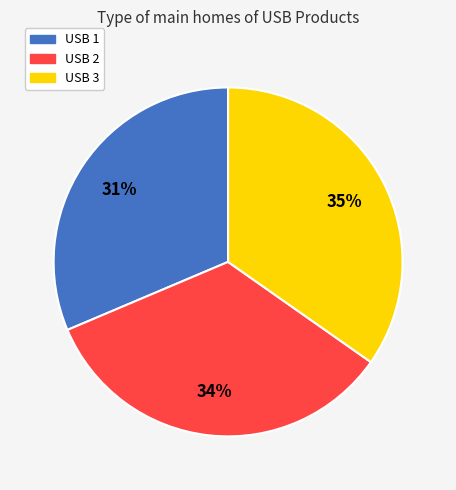

What is the smallest slice in the pie chart?

USB 1